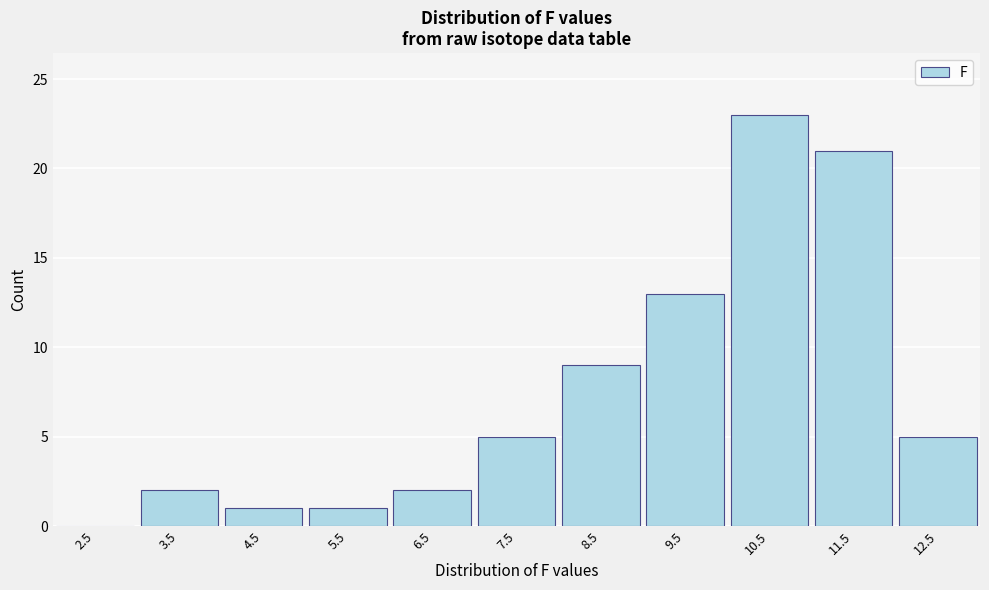

Reading left to right, transcribe all the data shown in this chart.

2.5=0	3.5=2	4.5=1	5.5=1	6.5=2	7.5=5	8.5=9	9.5=13	10.5=23	11.5=21	12.5=5